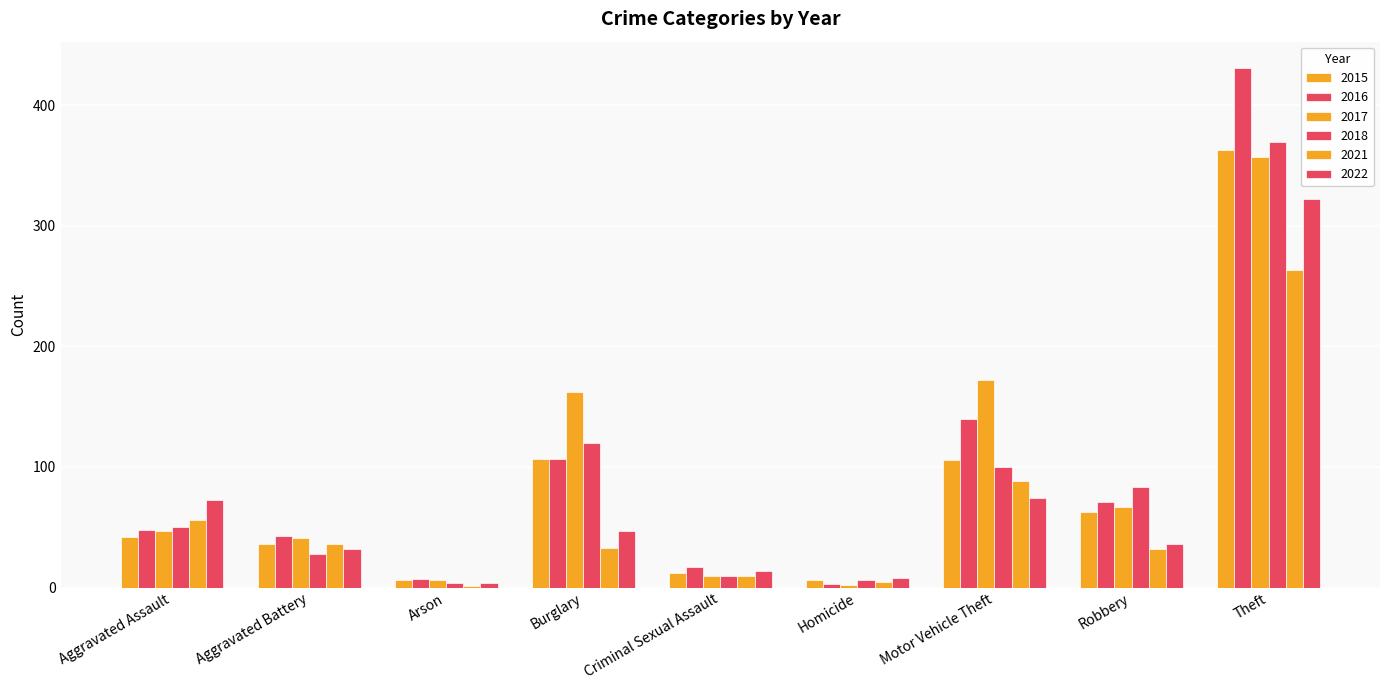

How many data points does each series have?

9